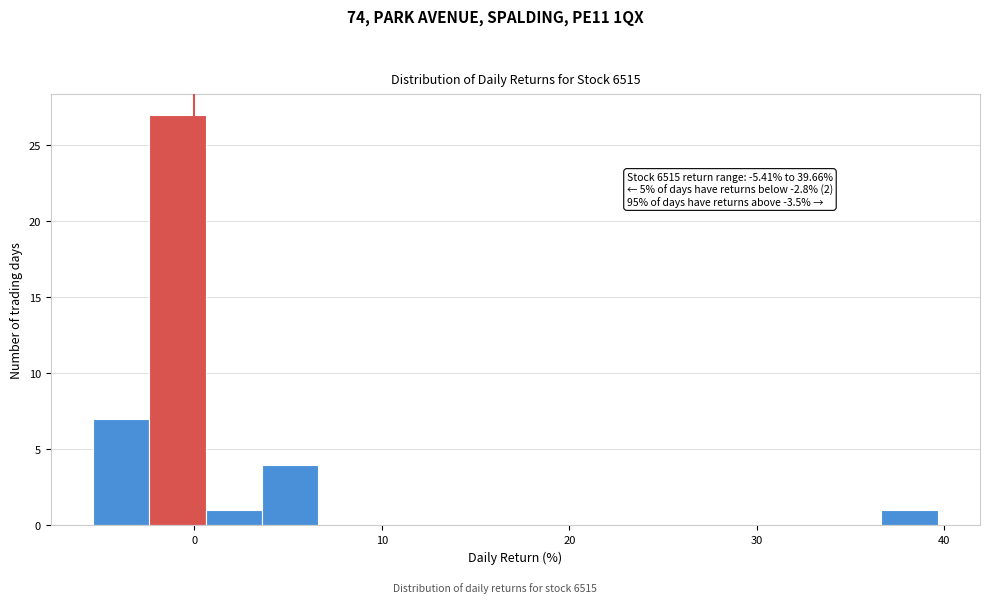

Around what value on the x-axis is the tallest bar? Give the approximate position of its centre, as read against the axis.

-1